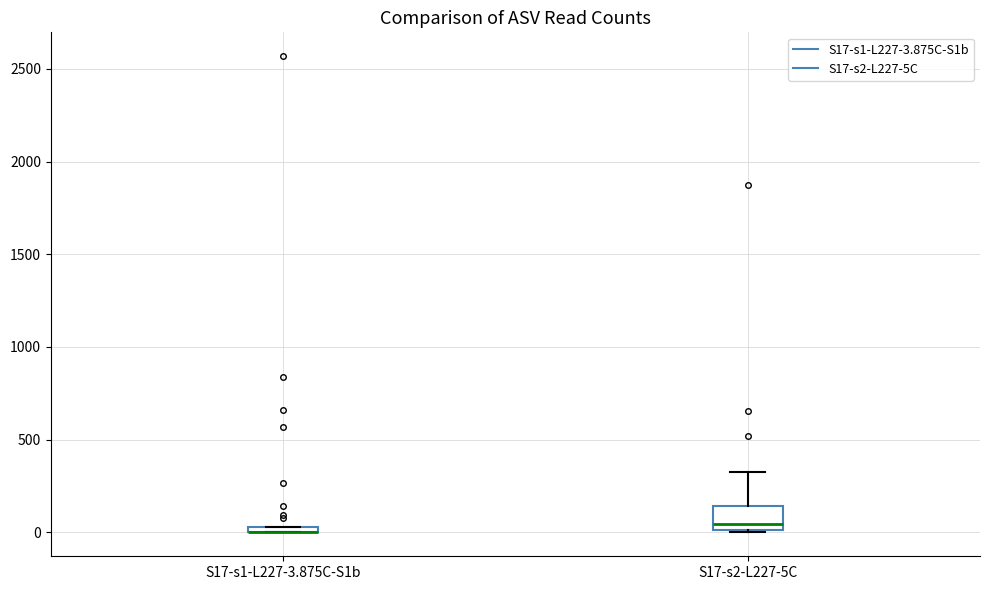

Where does the upper whisker of the box for S17-s2-L227-5C end on the y-axis? The values are not printed on the chart, so give them approximately, as read against the axis.

350